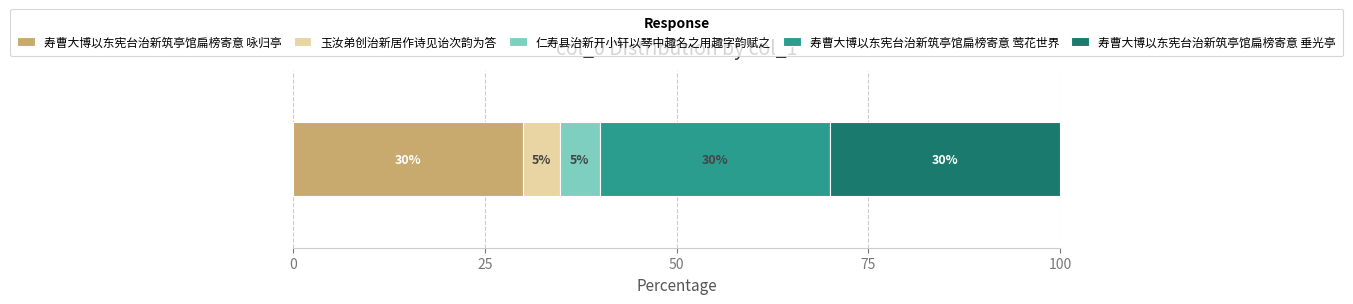

What is the maximum value for 寿曹大博以东宪台治新筑亭馆扁榜寄意 咏归亭?

30.0